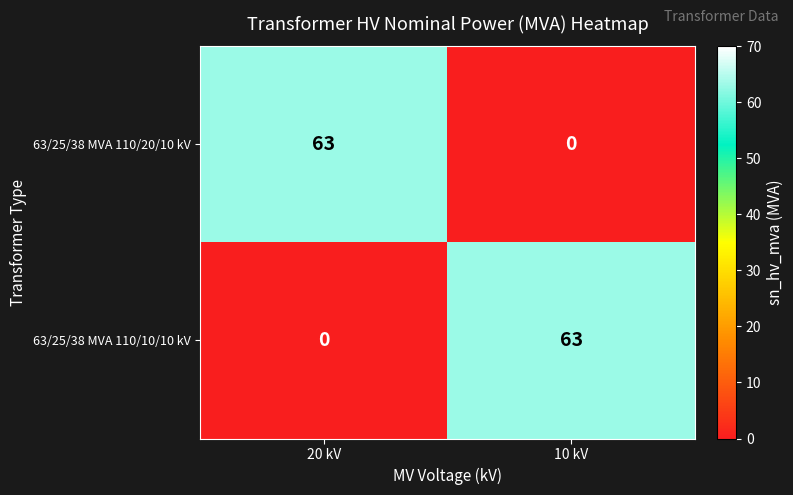

Reading left to right, what are all the values shown in this chart?

63/25/38 MVA 110/20/10 kV: 63	0
63/25/38 MVA 110/10/10 kV: 0	63